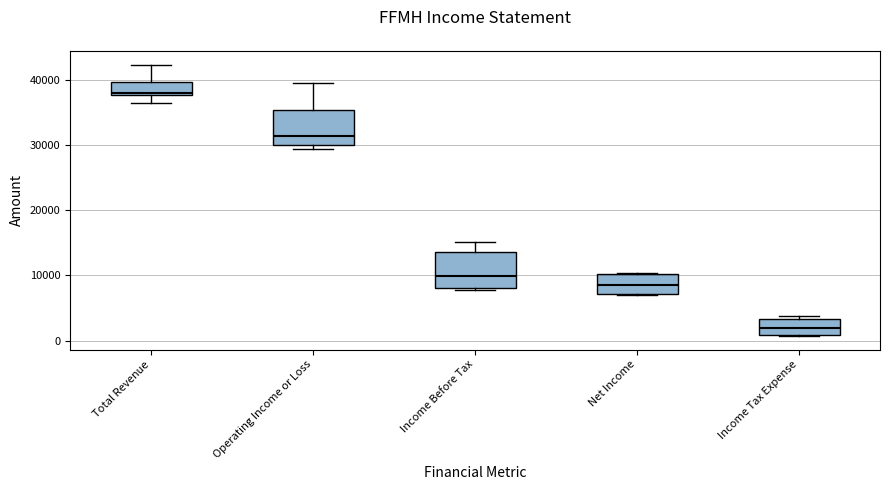

Reading left to right, read every box against the y-axis: the position of its median line, the range the box covers, and the ends of its whiskers. The values are not printed on the chart, so give them approximately, as read against the axis.

Total Revenue: median 38000, box 38000 to 40000, whiskers 36000 to 42000
Operating Income or Loss: median 31000, box 30000 to 35000, whiskers 29000 to 39000
Income Before Tax: median 10000, box 8000 to 14000, whiskers 8000 to 15000
Net Income: median 9000, box 7000 to 10000, whiskers 7000 to 10000
Income Tax Expense: median 2000, box 1000 to 3000, whiskers 1000 to 4000